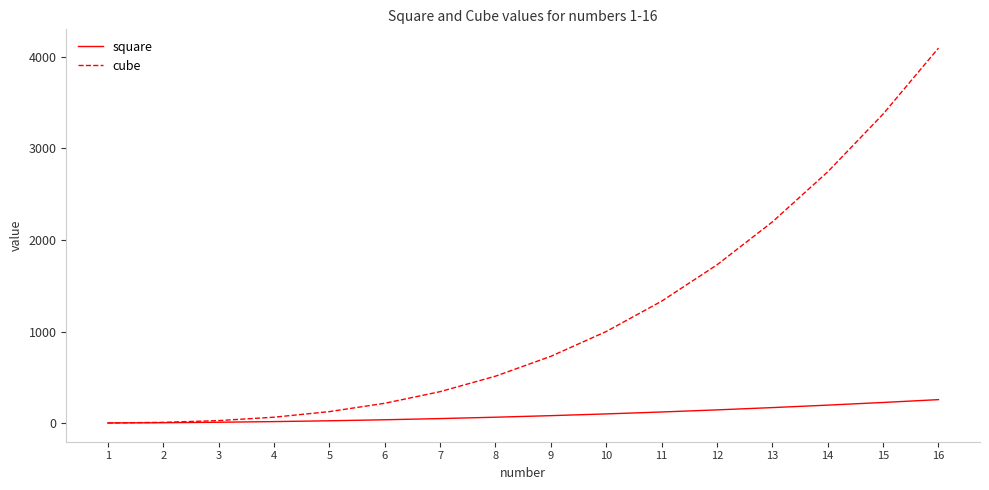

At which category is the sum across all series the highest?

16